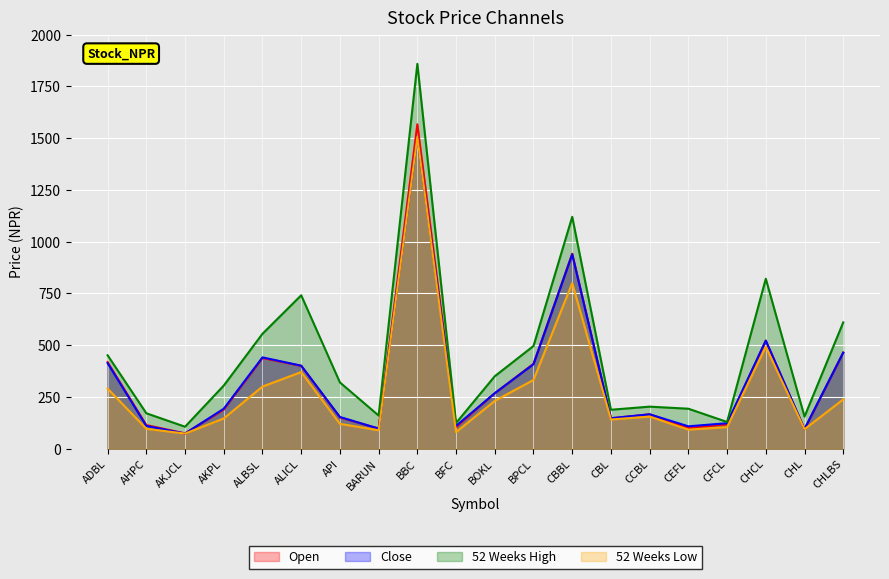

True or false: 52 Weeks Low has more than 2 points higher than both neighbors.

True